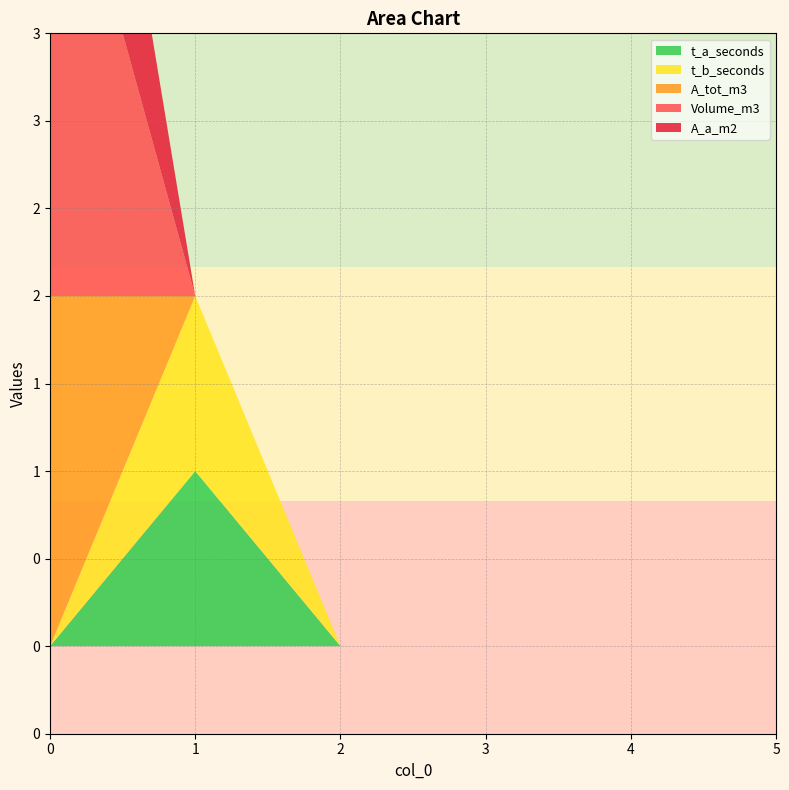

Reading left to right, transcribe all the data shown in this chart.

t_a_seconds: 0=0	1=1	2=0	3=0	4=0	5=0
t_b_seconds: 0=0	1=1	2=0	3=0	4=0	5=0
A_tot_m3: 0=2	1=0	2=0	3=0	4=0	5=0
Volume_m3: 0=3	1=0	2=0	3=0	4=0	5=0
A_a_m2: 0=2	1=0	2=0	3=0	4=0	5=0